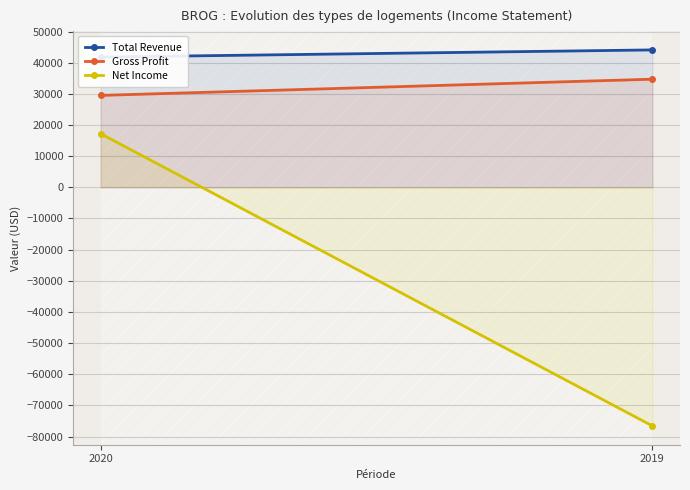

What is the value of the Net Income point at the 2nd from the left?

-76600